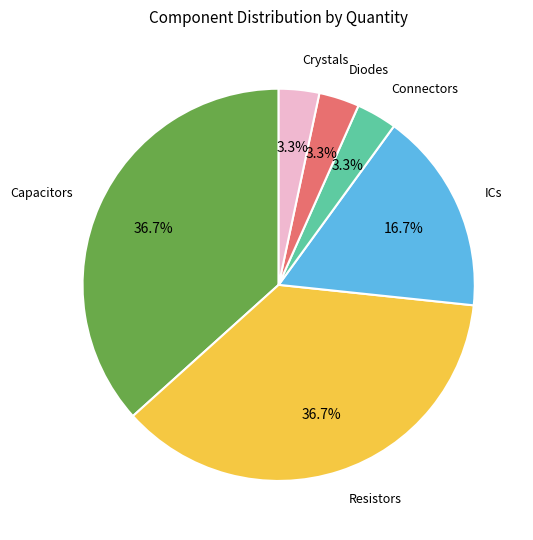

Is there any slice that represents more than half of the pie?

No